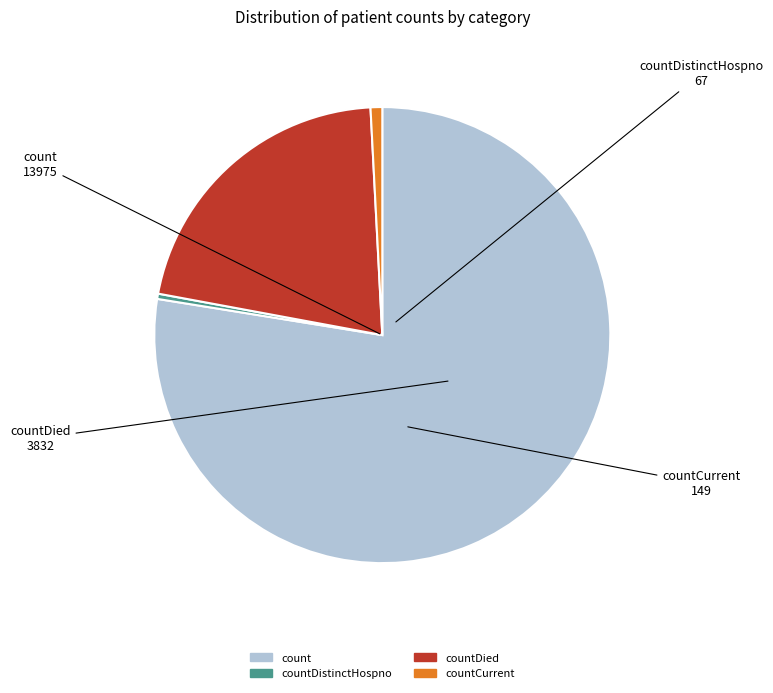

Is the sum of countDistinctHospno and countDied greater than half?

No